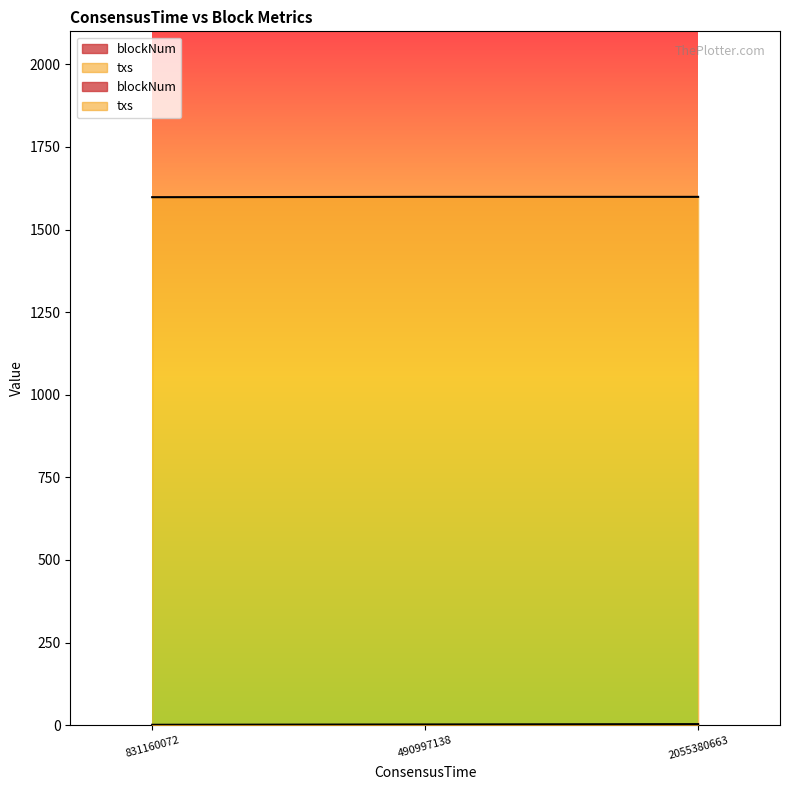

Rank the series at 831160072 from highest to lowest value.

txs, blockNum